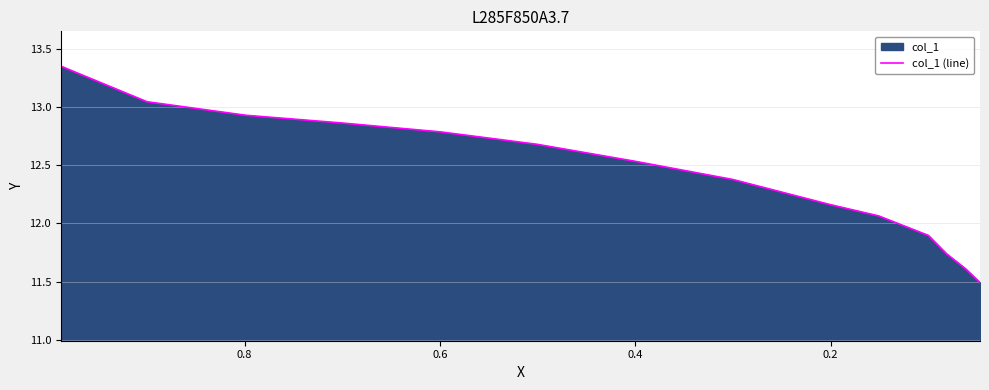

What is the difference between the maximum and minimum values?

1.9